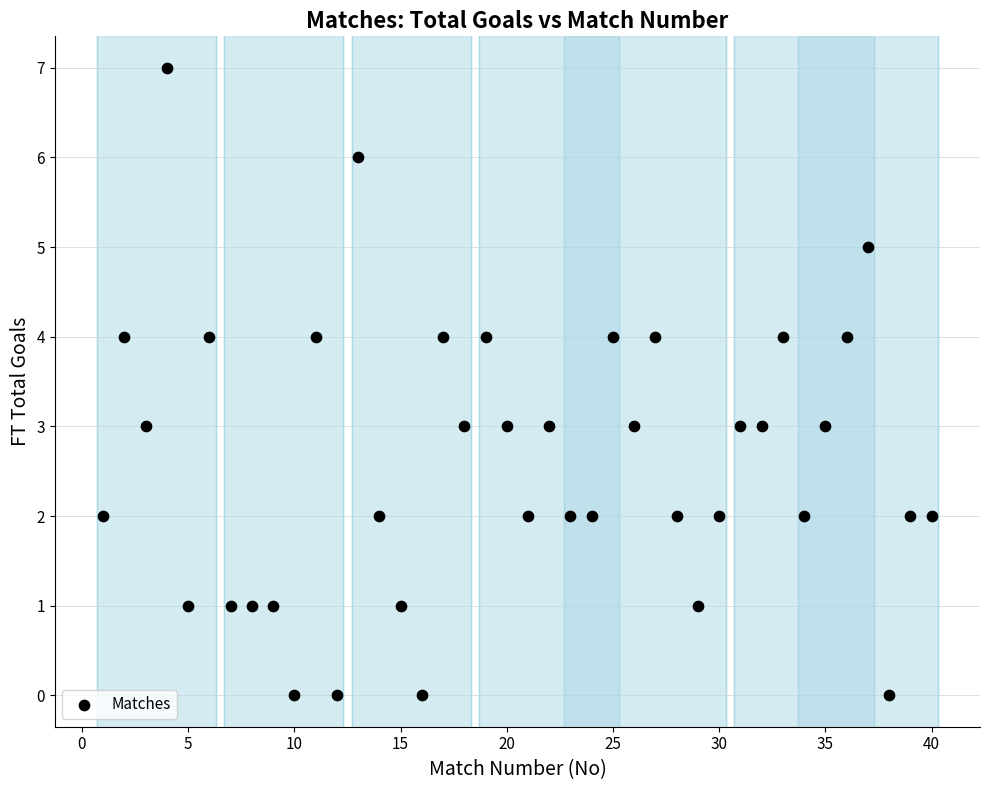

What is the range of Y values (max minus min)?

7